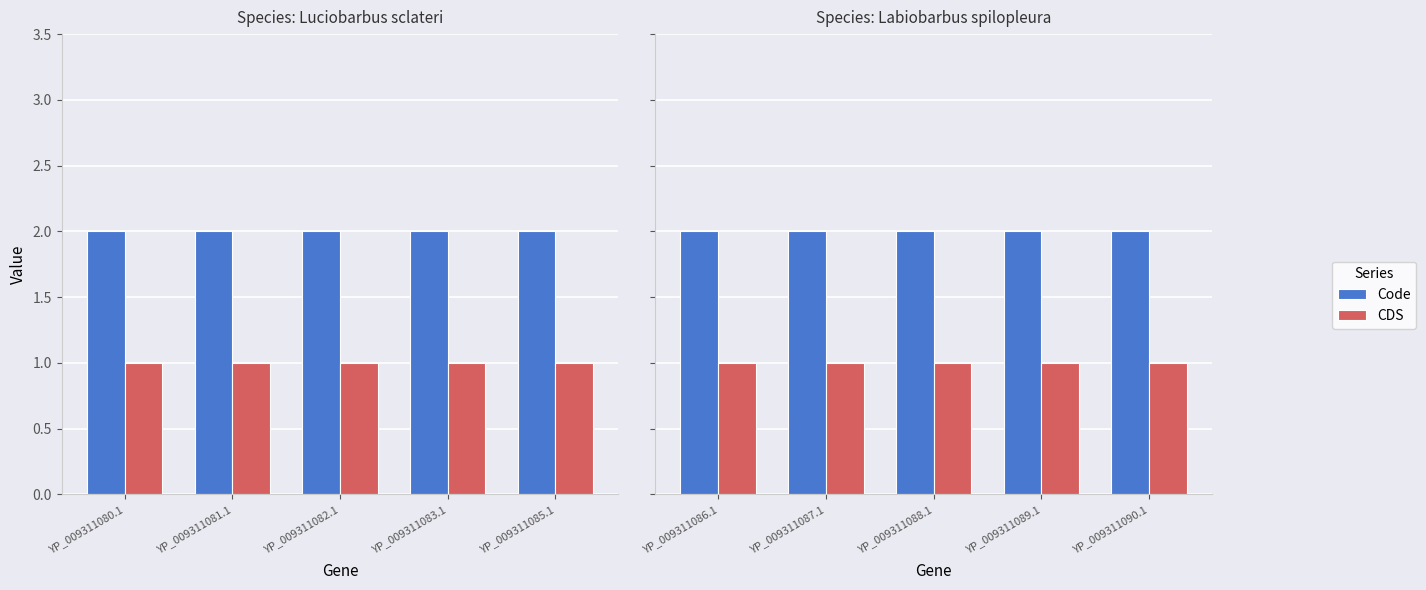

What is the approximate value of Code at YP_009311087.1?

2